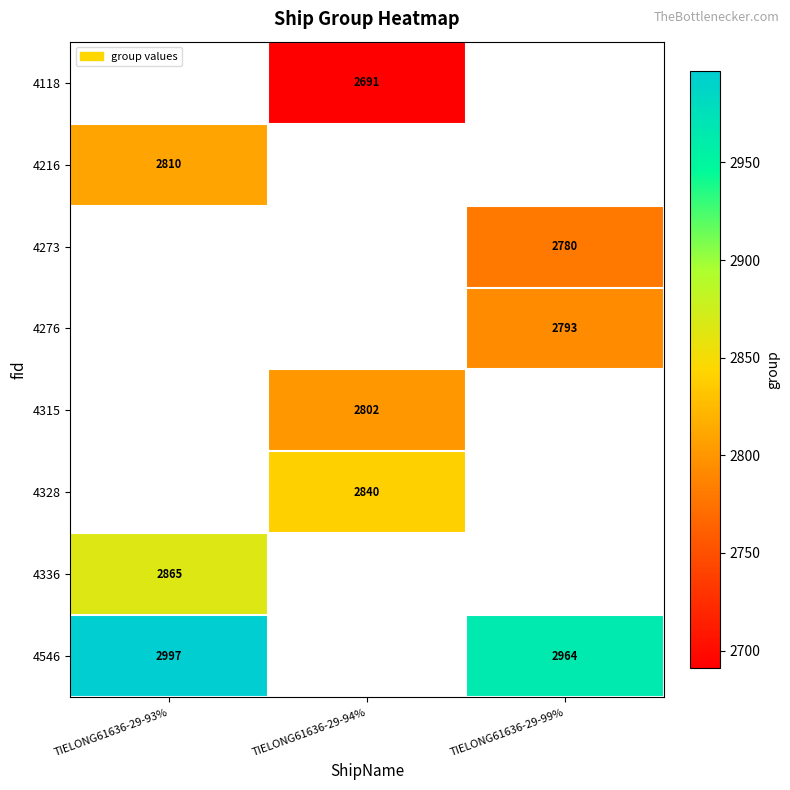

What is the difference between the 4546 values at TIELONG61636-29-93% and TIELONG61636-29-99%?

33